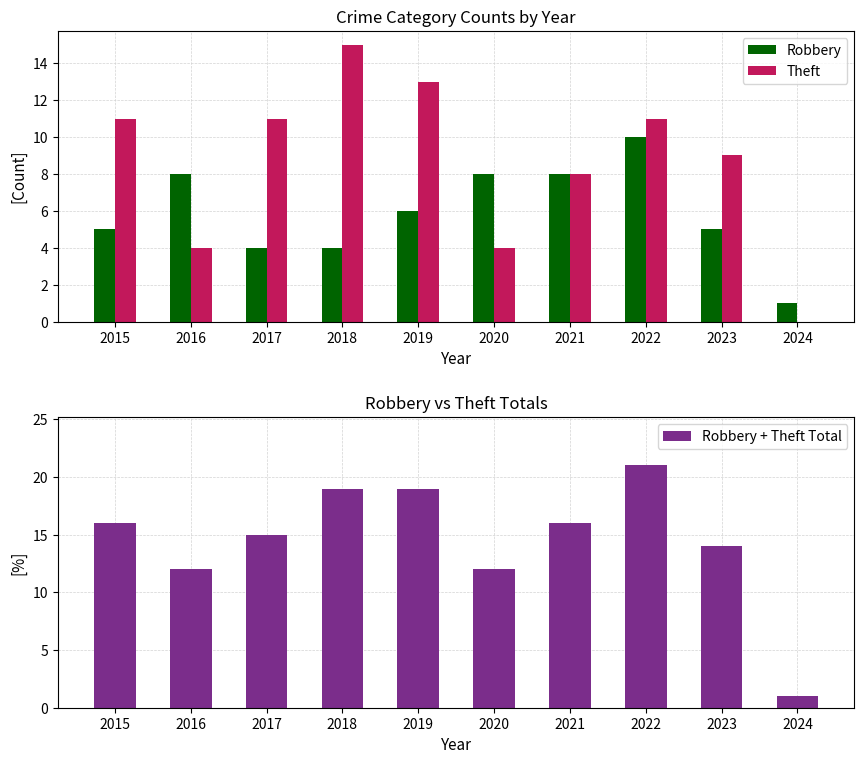

Is the value of Robbery at 2016 greater than the value of Theft at 2021?

No